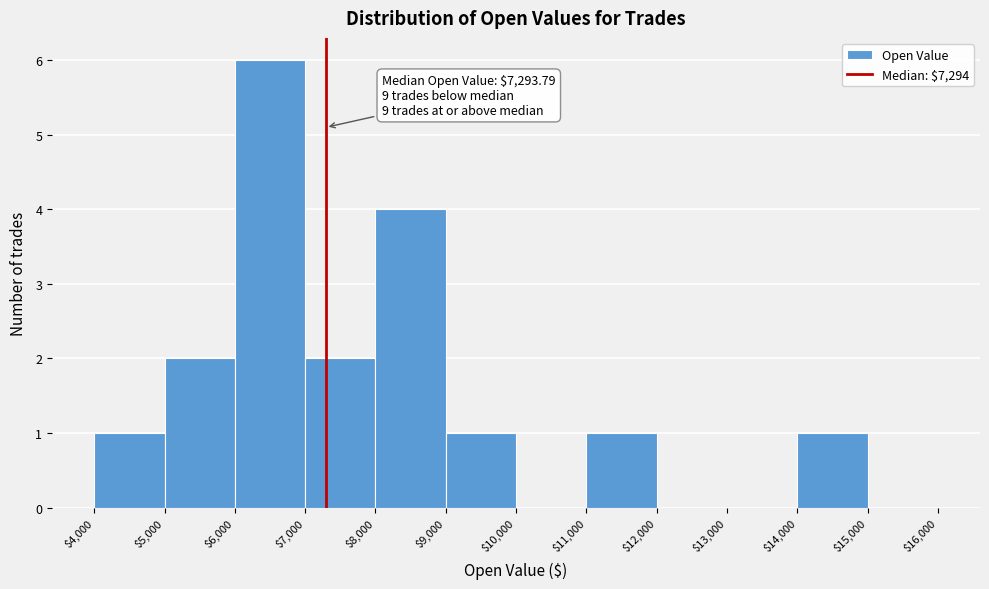

Which range on the x-axis has the tallest bar?

$6,000 to $7,000